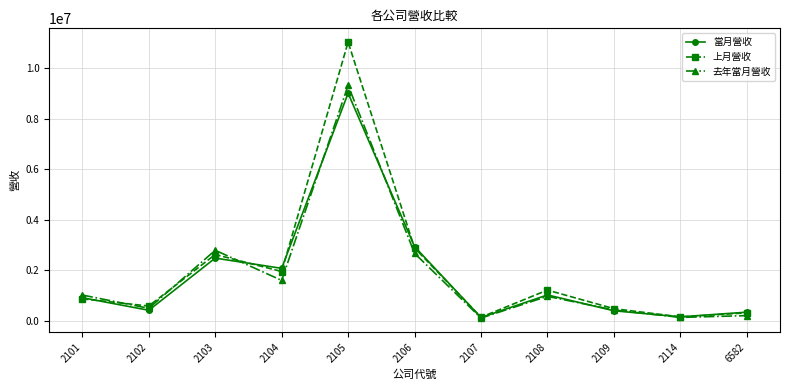

The 上月營收 series shows 866963 at 2101. True or false?

True